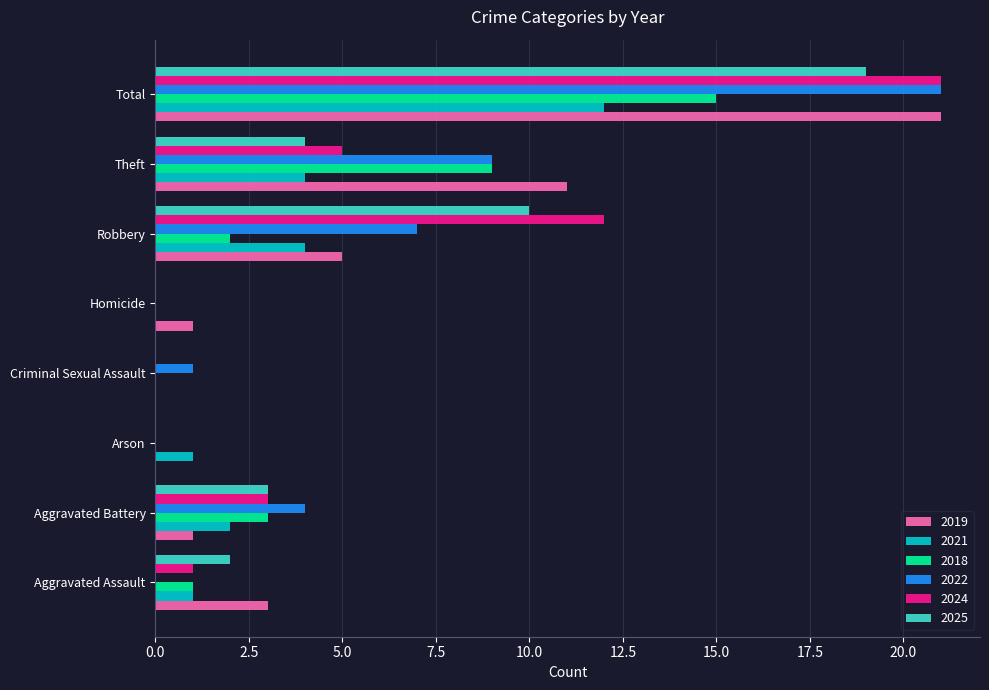

Count the number of data series in this chart.

6